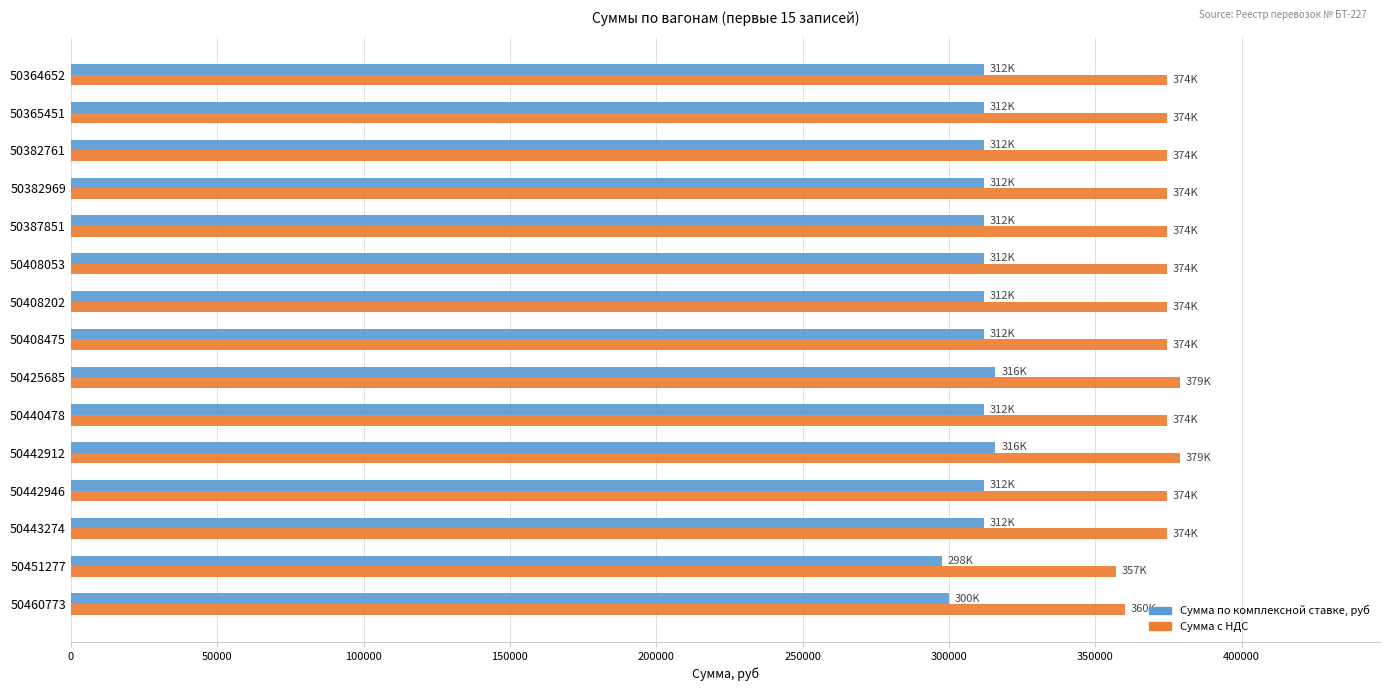

Which series has the largest total across all categories?

Сумма с НДС